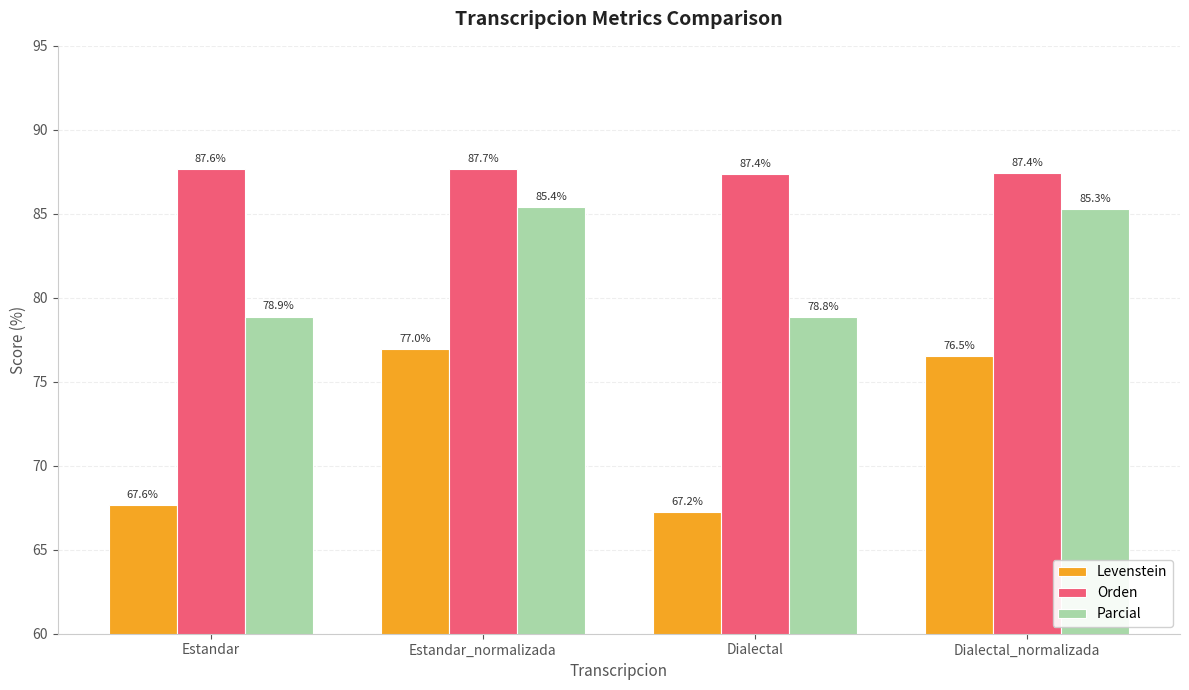

Count the number of data series in this chart.

3